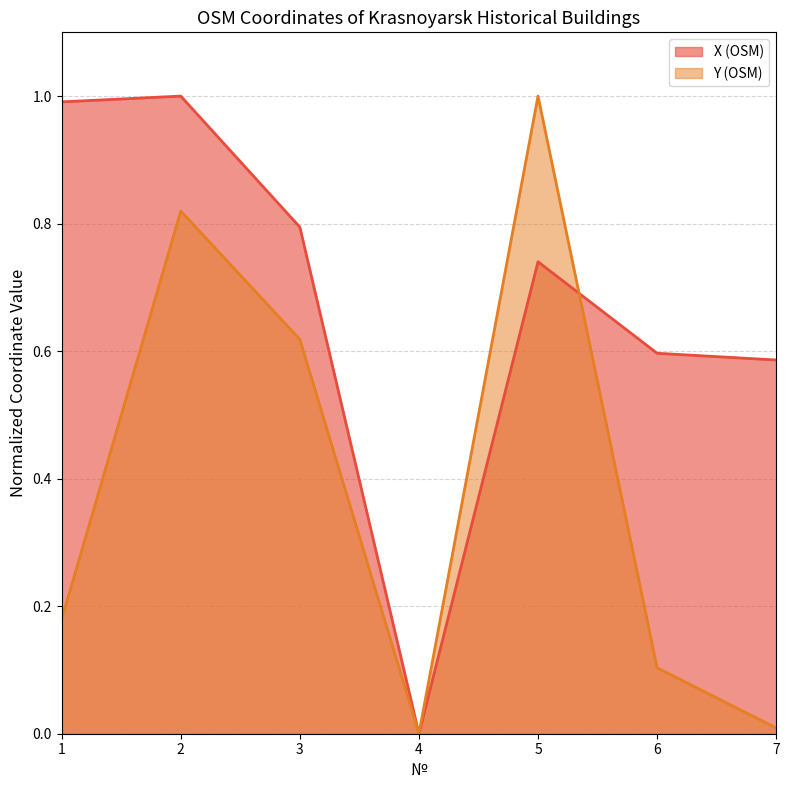

What is the value of the X (OSM) point at the 3rd from the left?

0.8